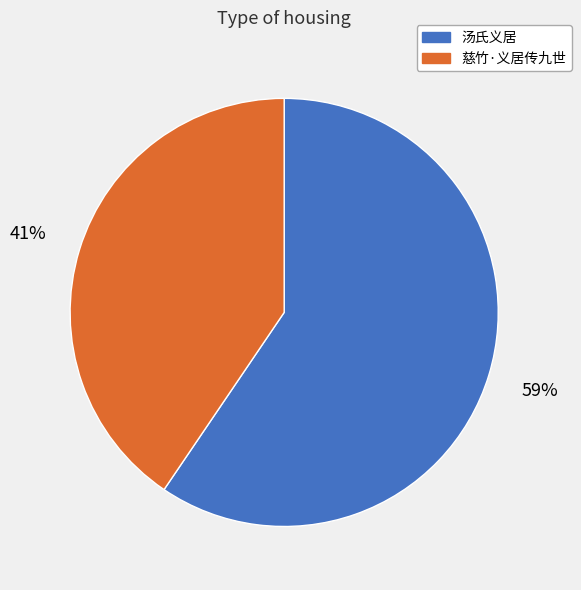

To the nearest percent, what is the average slice percentage?

50%